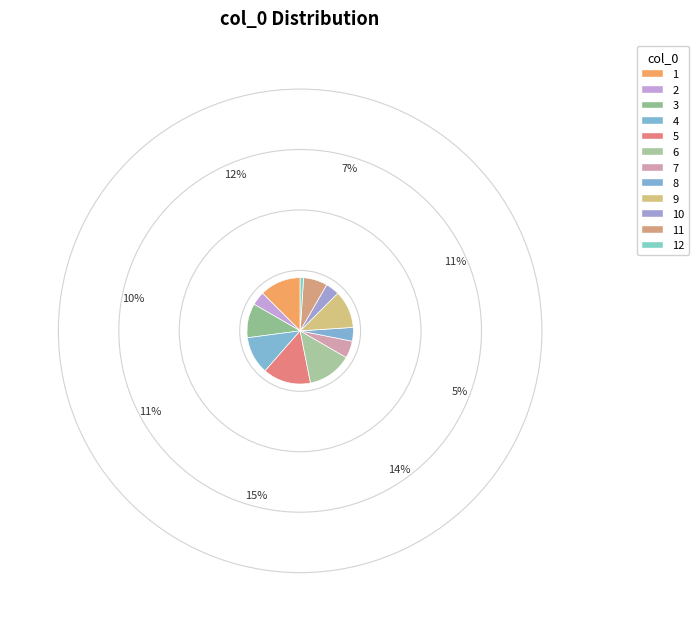

How many slices are in this pie chart?

12